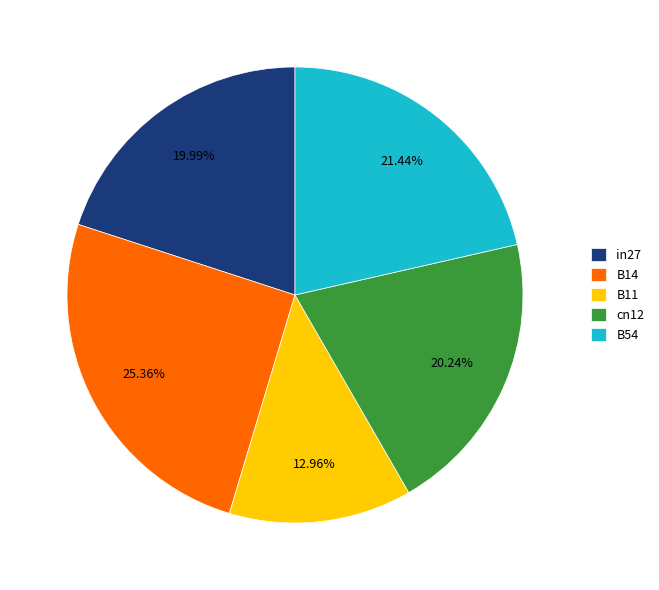

Does B14 represent more than half of the total?

No